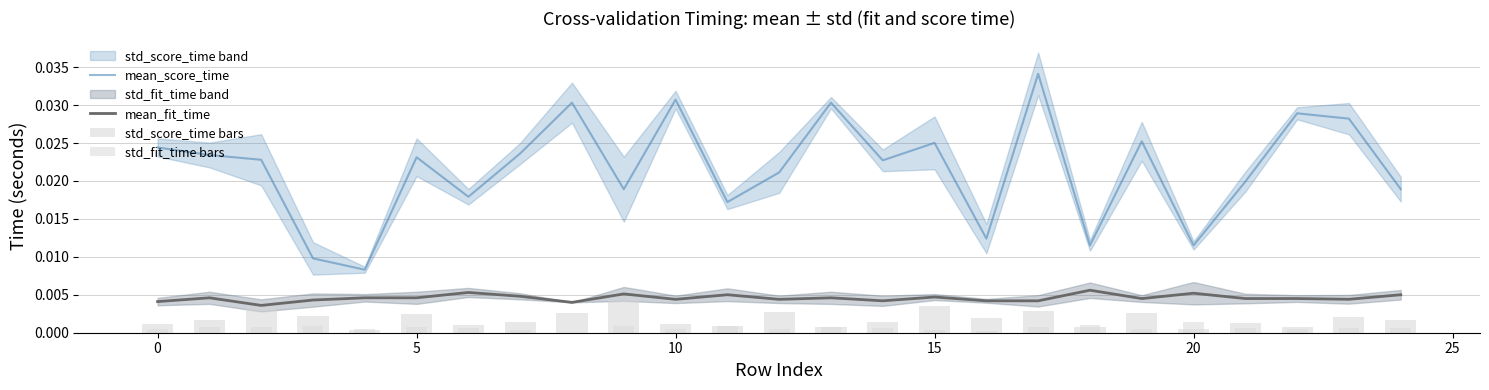

How many data points does each series have?

25